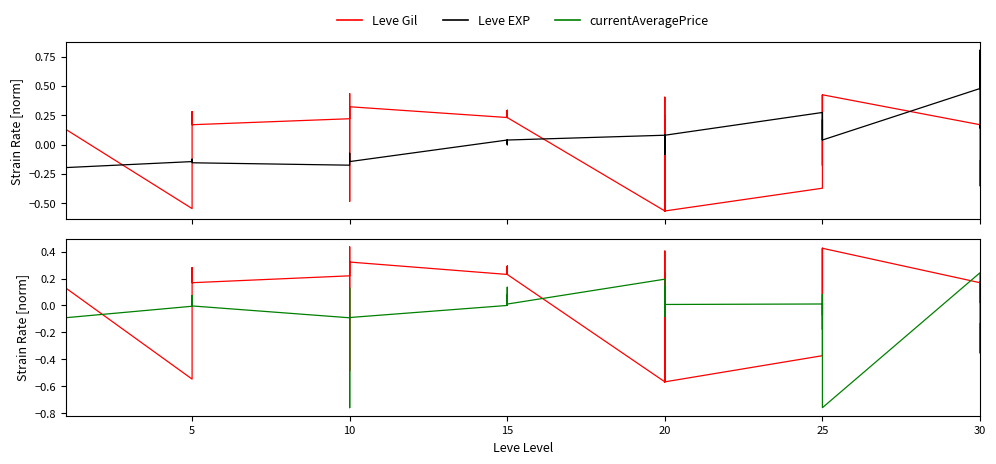

After their last crossing, which series has the higher values: Leve EXP or Leve Gil?

Leve EXP